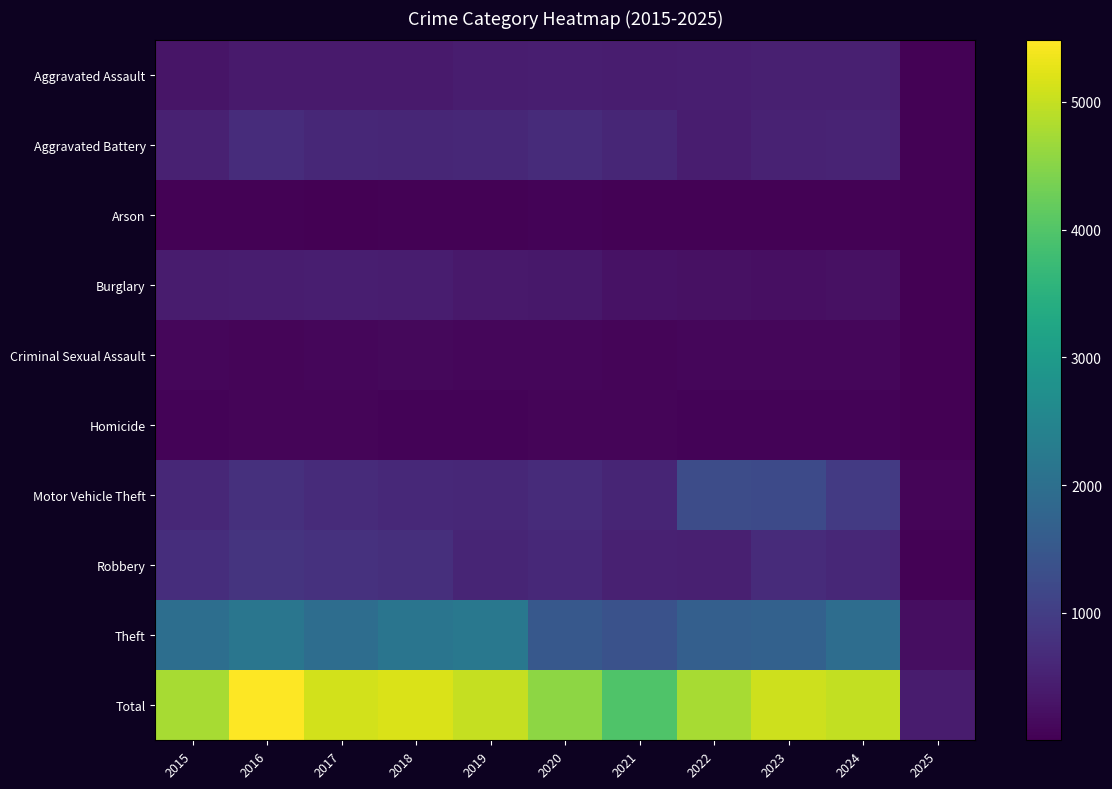

List the series in order of their peak value, highest first.

Total, Theft, Motor Vehicle Theft, Robbery, Aggravated Battery, Aggravated Assault, Burglary, Criminal Sexual Assault, Homicide, Arson